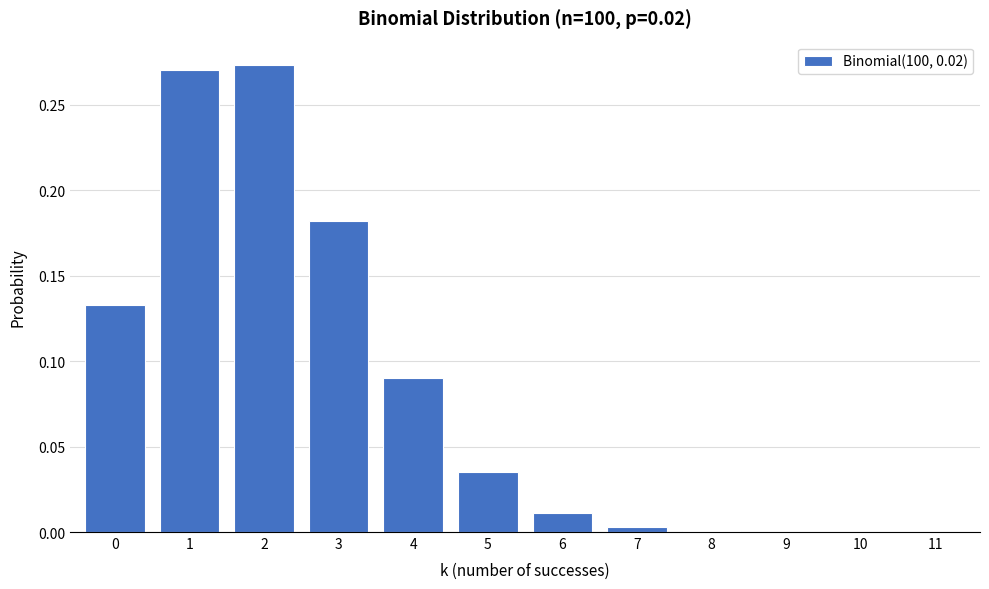

The value at 9 is 0.0. True or false?

True